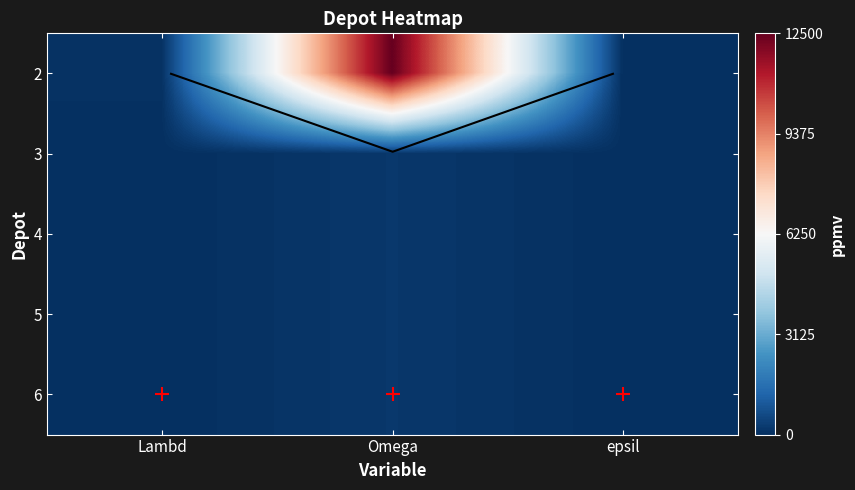

Which label corresponds to the smallest value in the chart?

epsil